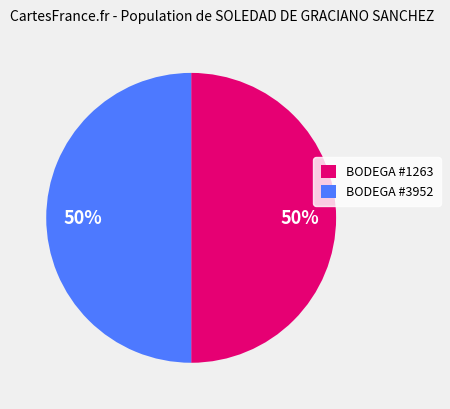

How many segments does this pie chart have?

2